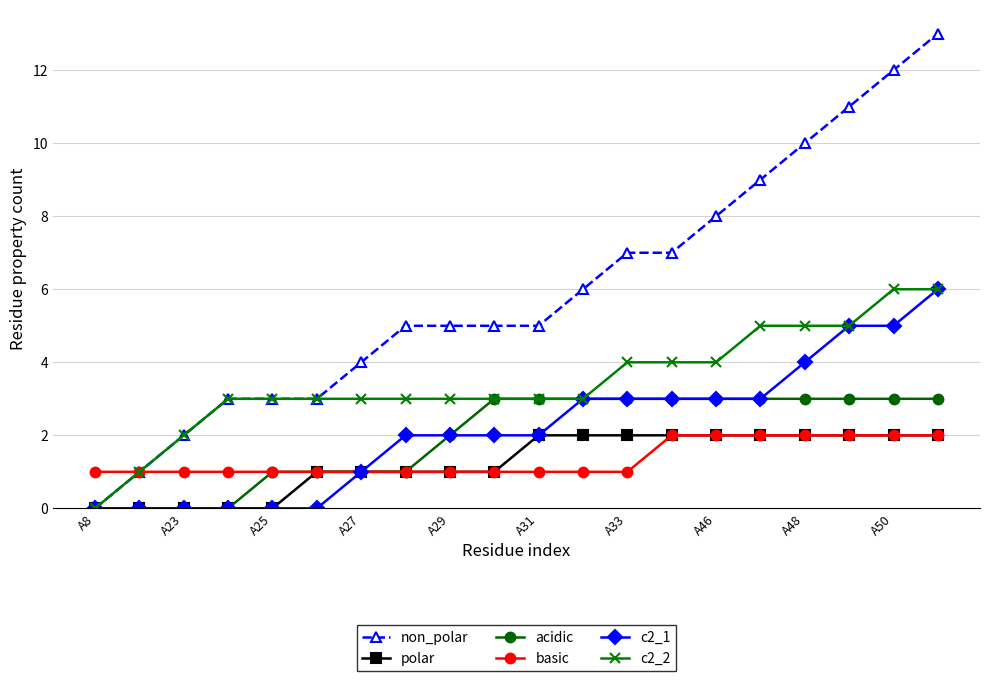

Which series has the largest total across all categories?

non_polar